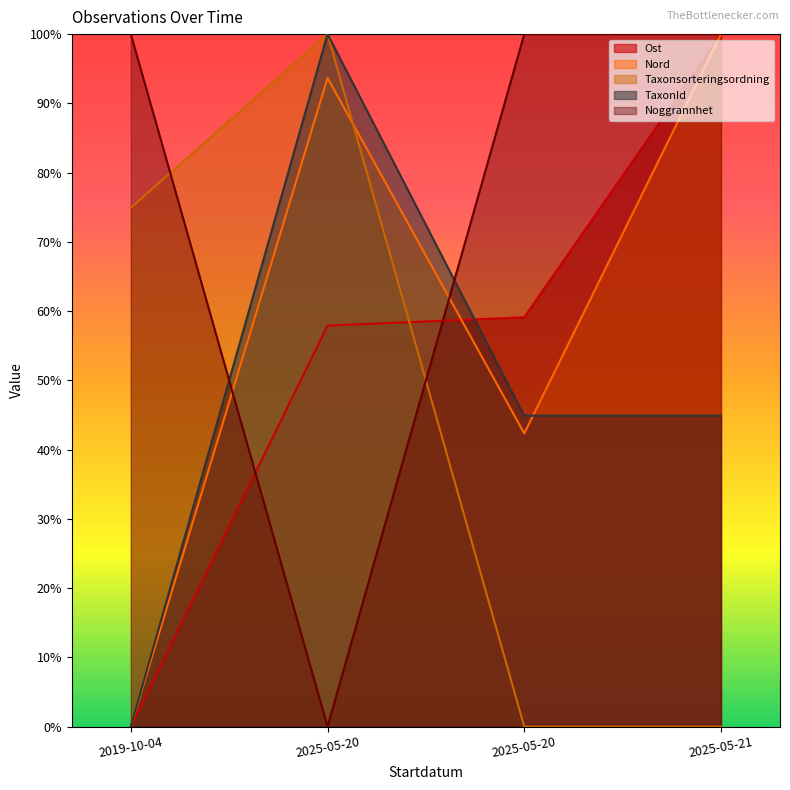

At which category is the sum across all series the highest?

2025-05-20